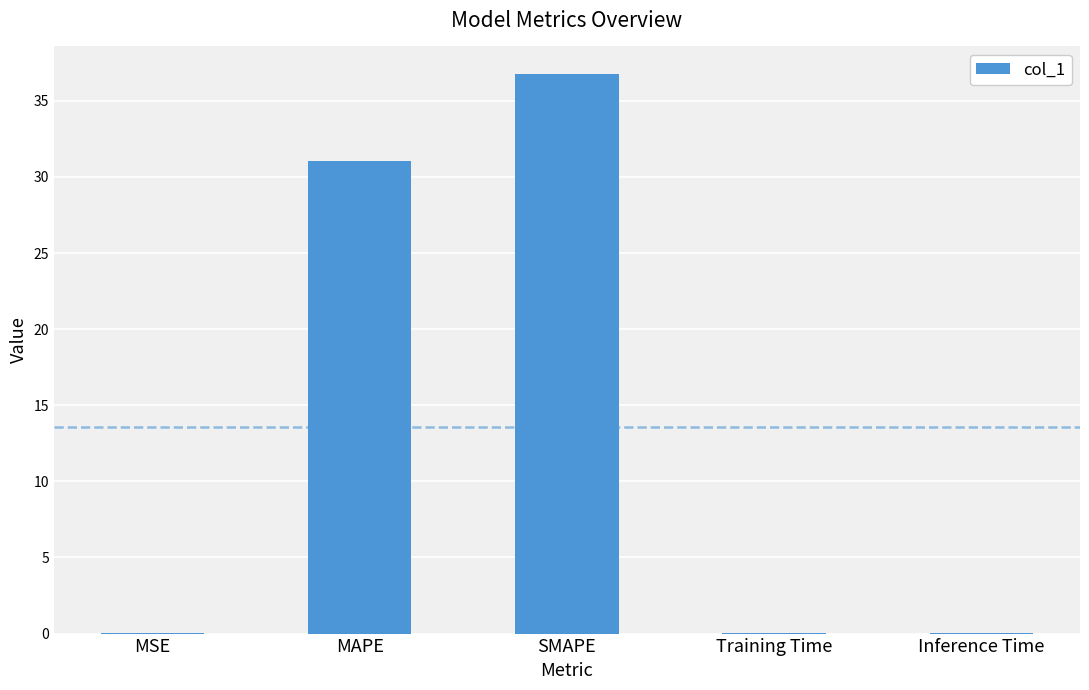

What is the greatest value displayed?

36.7